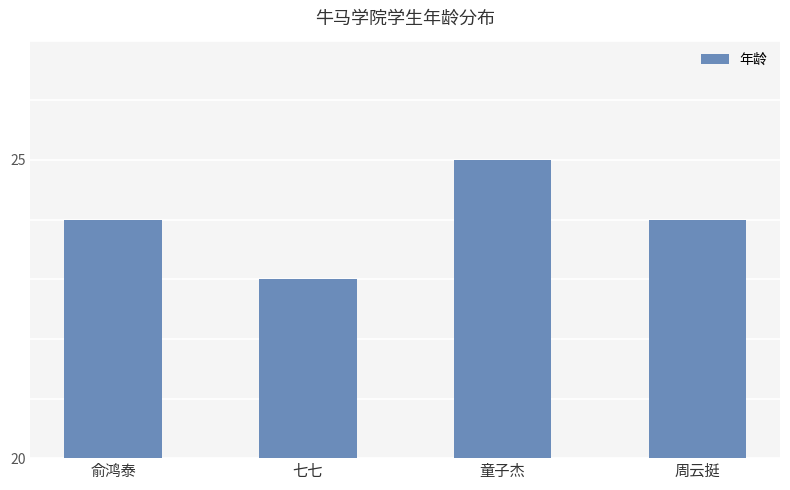

Which has a higher value, 周云挺 or 童子杰?

童子杰